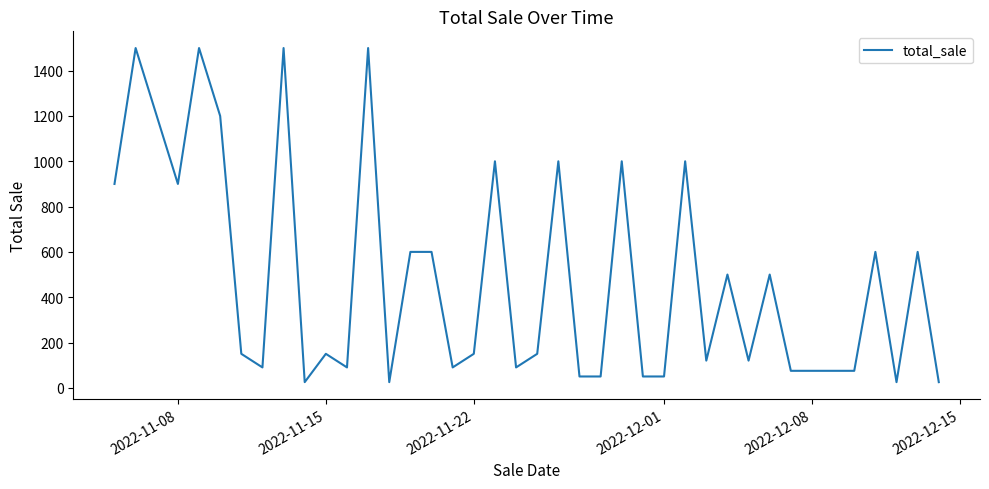

True or false: the data has more than 1 interior local peaks.

True